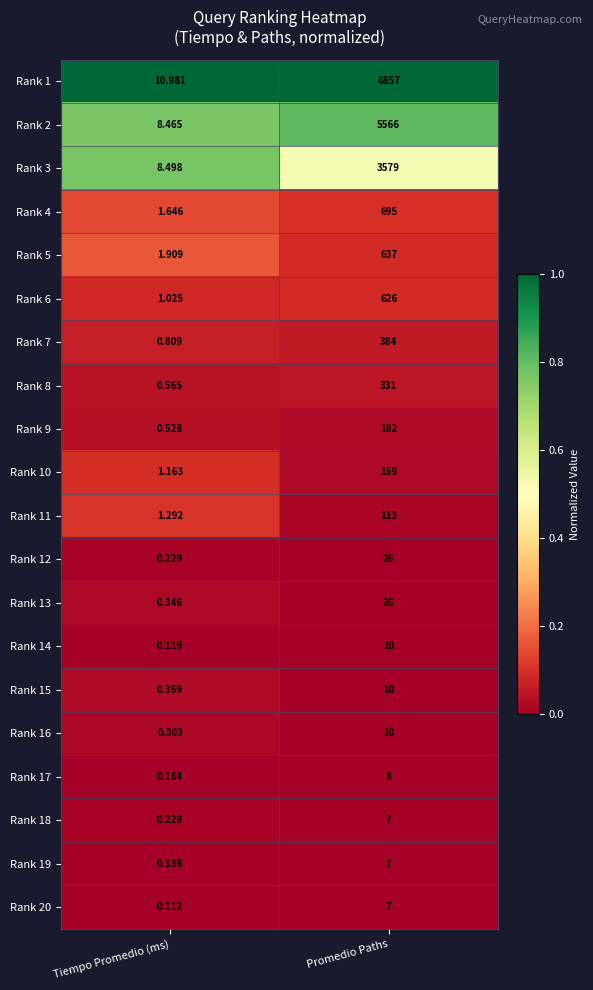

At which category does the chart reach its peak across all series?

Promedio Paths